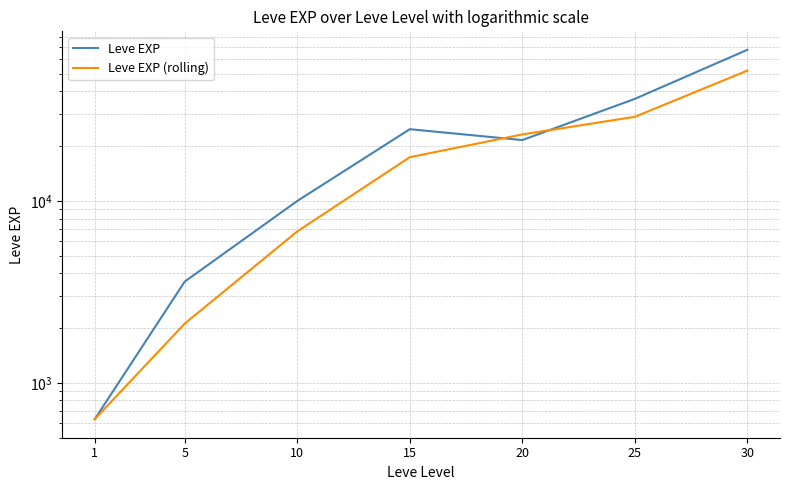

Reading right to left, transcribe all the data shown in this chart.

Leve EXP: 67730	36390	21600	24790	9990	3600	630
Leve EXP (rolling): 52060	28995	23195	17390	6795	2115	630